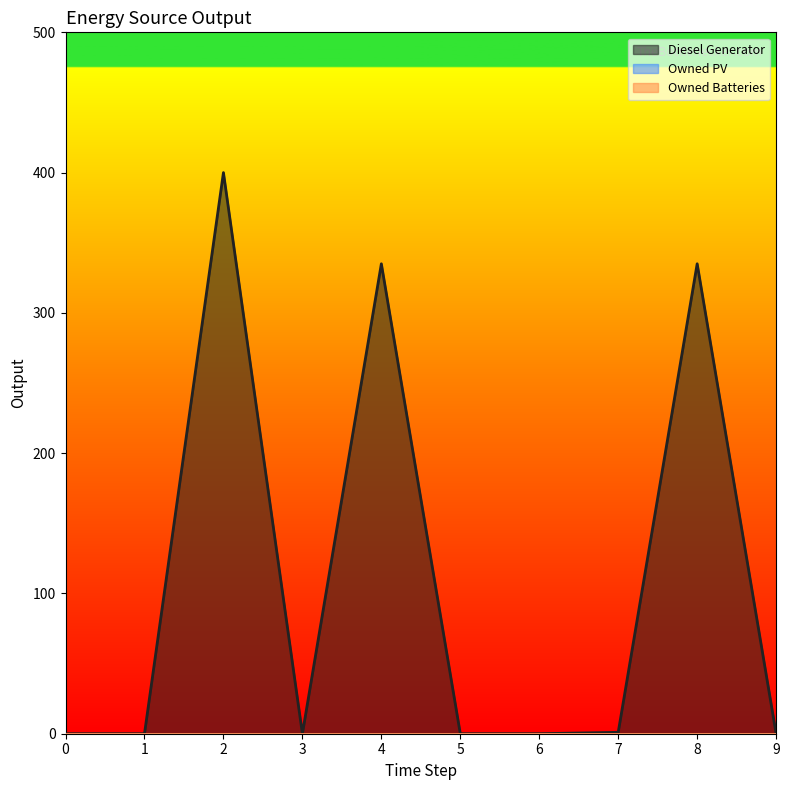

What are all the series names shown in the legend?

Diesel Generator, Owned PV, Owned Batteries